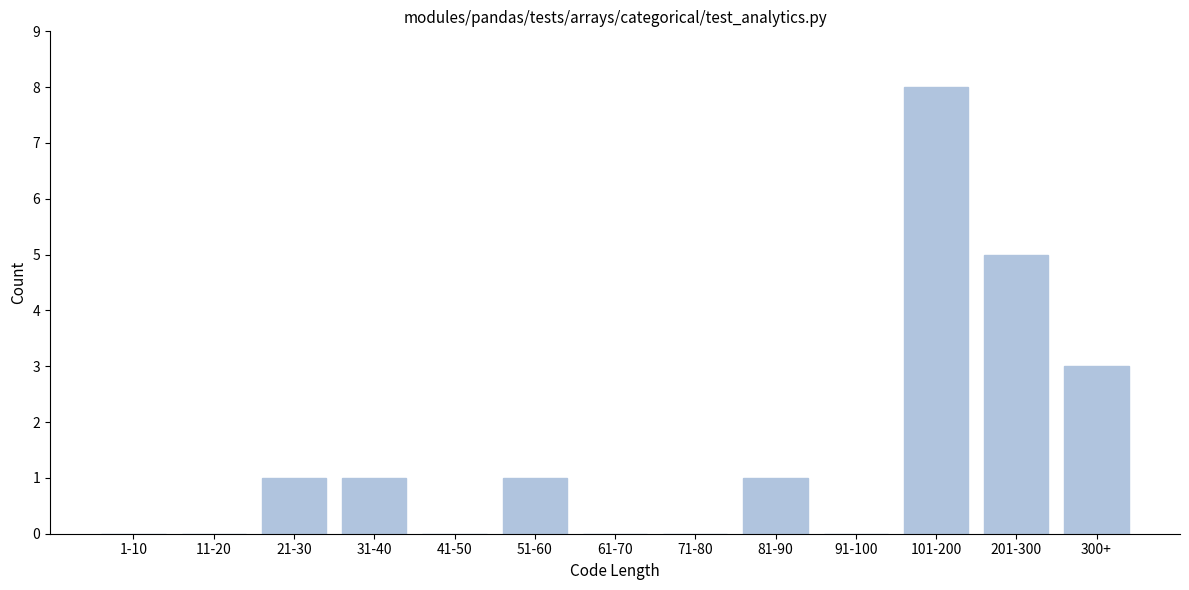

Reading left to right, extract all data points from this chart.

1-10=0	11-20=0	21-30=1	31-40=1	41-50=0	51-60=1	61-70=0	71-80=0	81-90=1	91-100=0	101-200=8	201-300=5	300+=3